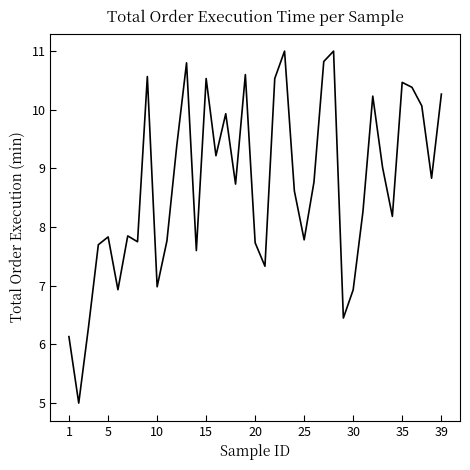

What is the minimum value shown in the chart?

5.0